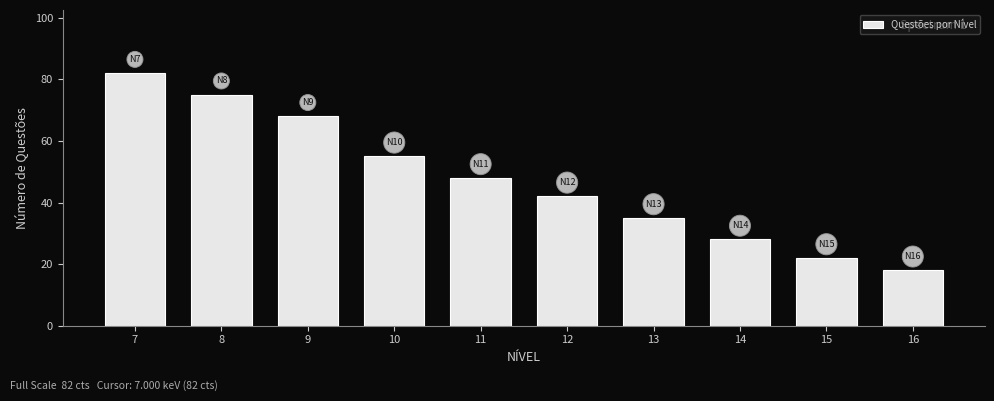

Reading right to left, extract all data points from this chart.

16=18	15=22	14=28	13=35	12=42	11=48	10=55	9=68	8=75	7=82